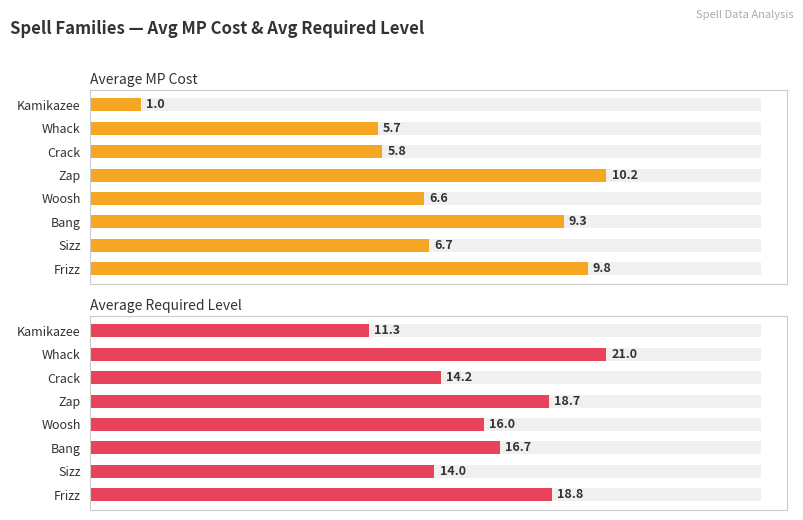

Reading right to left, transcribe all the data shown in this chart.

Average MP Cost: 1.0	5.7	5.8	10.2	6.6	9.3	6.7	9.8
Average Required Level: 11.3	21.0	14.2	18.7	16.0	16.7	14.0	18.8